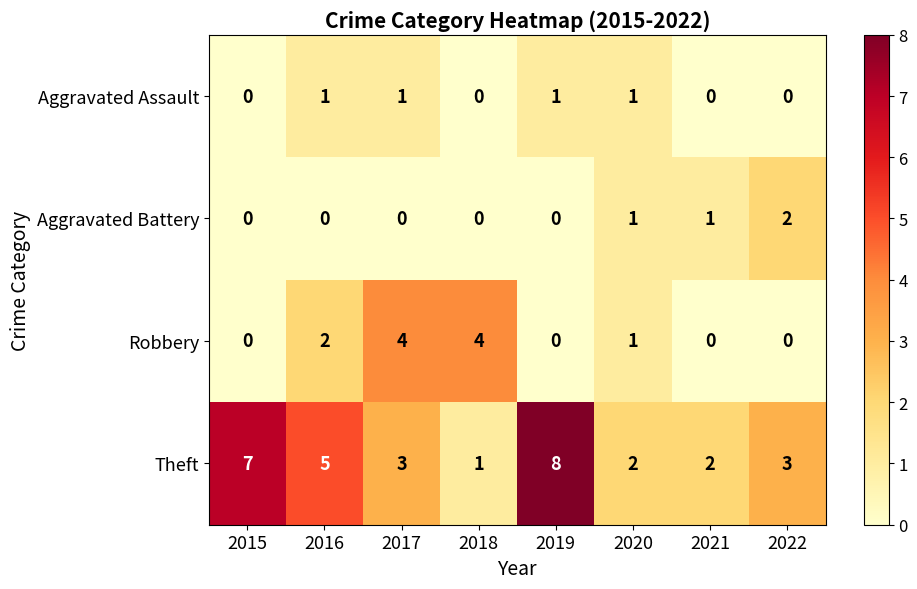

Which series changed the most between 2015 and 2022?

Theft